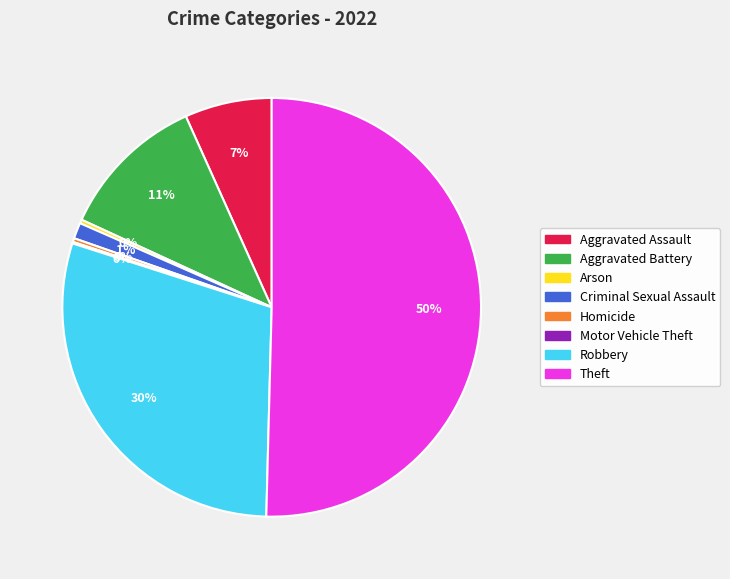

Do Criminal Sexual Assault and Robbery together represent more than half of the pie?

No